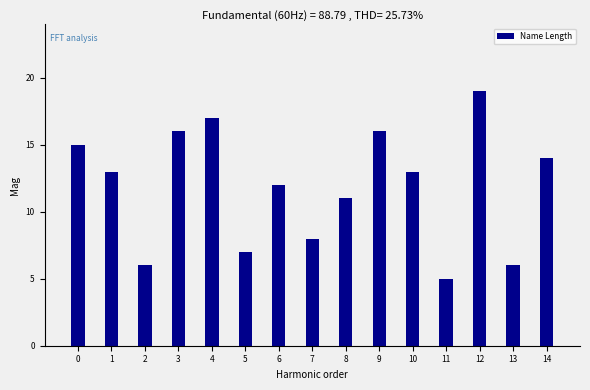

Reading left to right, transcribe all the data shown in this chart.

0=15	1=13	2=6	3=16	4=17	5=7	6=12	7=8	8=11	9=16	10=13	11=5	12=19	13=6	14=14